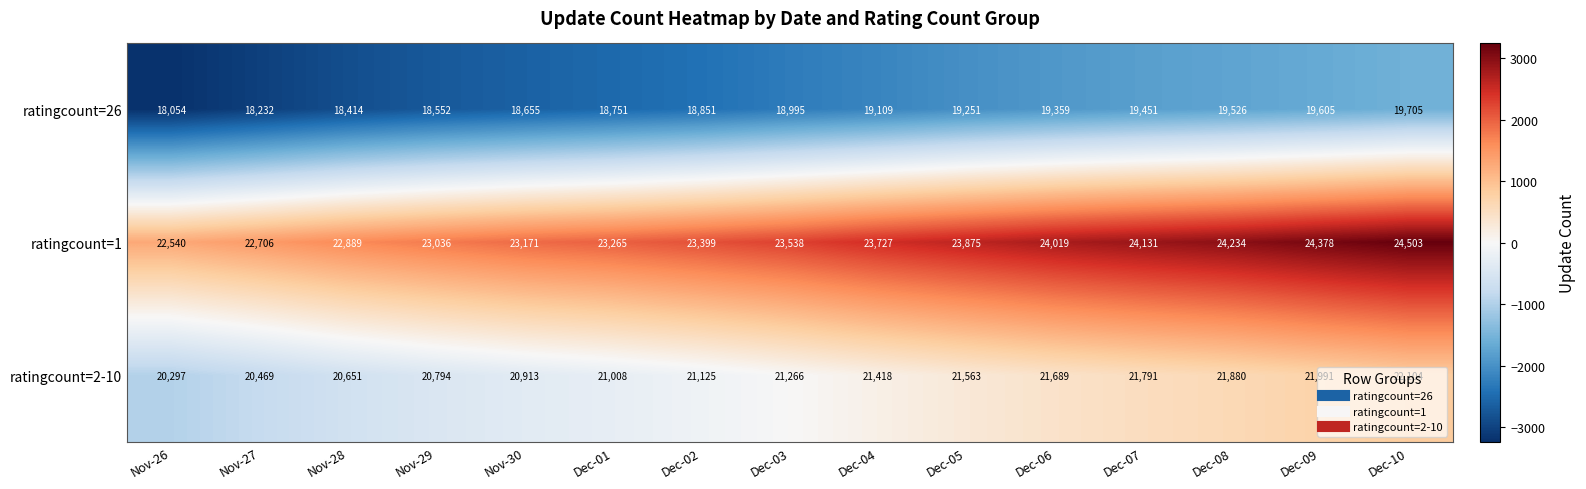

Which series has the largest range (max minus min)?

ratingcount=1